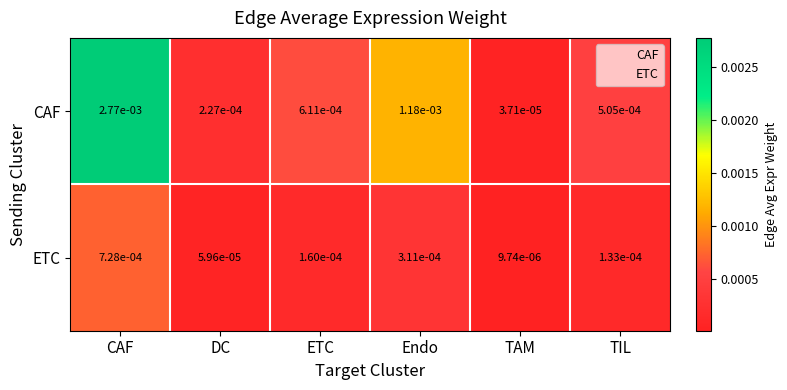

At which category is the sum across all series the highest?

CAF